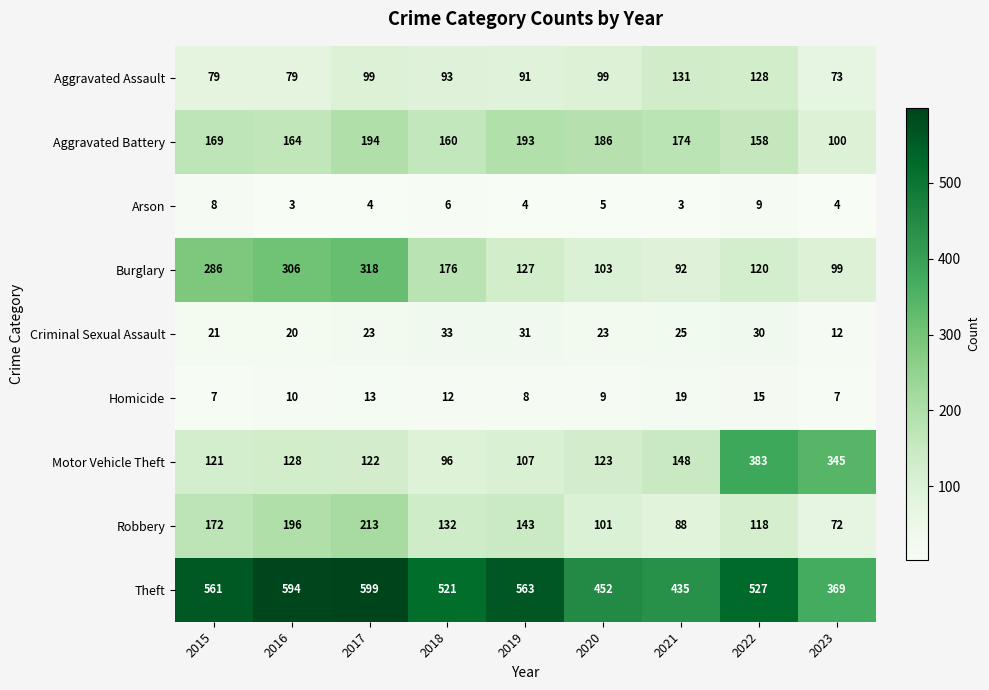

Which series changed the most between 2016 and 2018?

Burglary